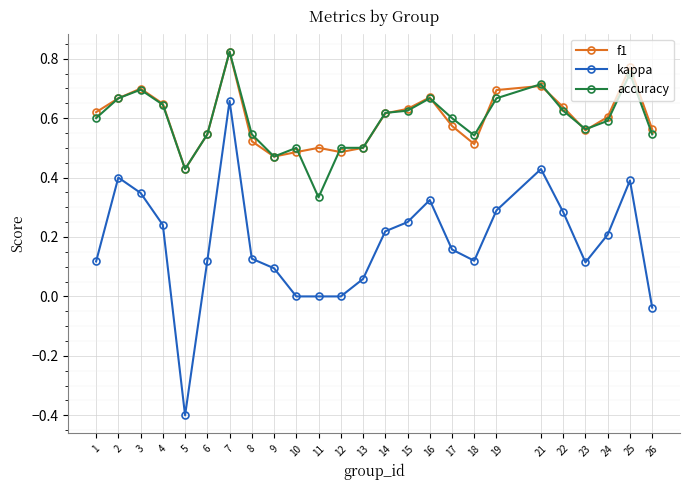

Count the accuracy values in the range 0 to 1.

25